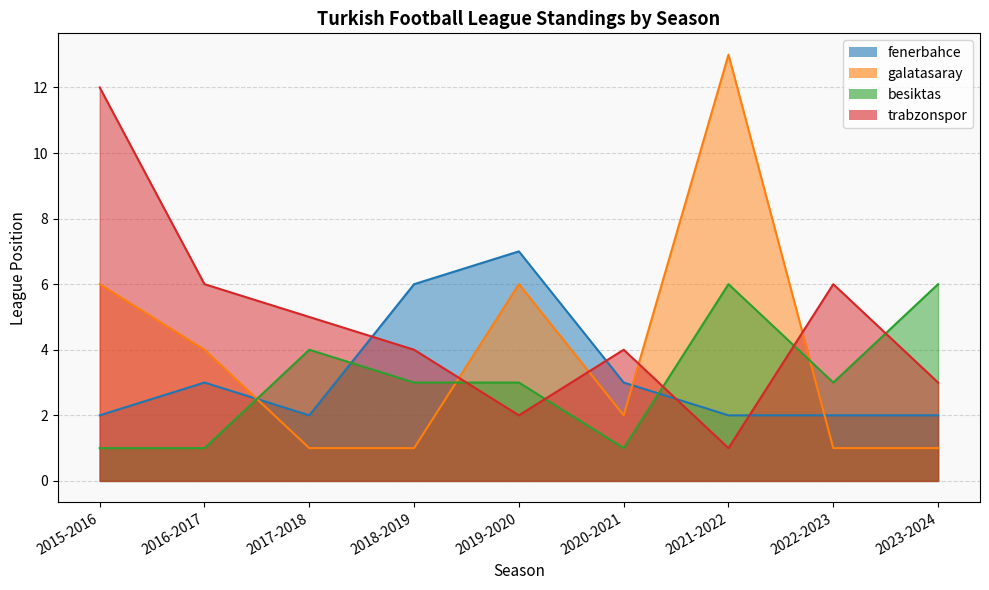

What is the spread (max minus min) of values at 2023-2024?

5